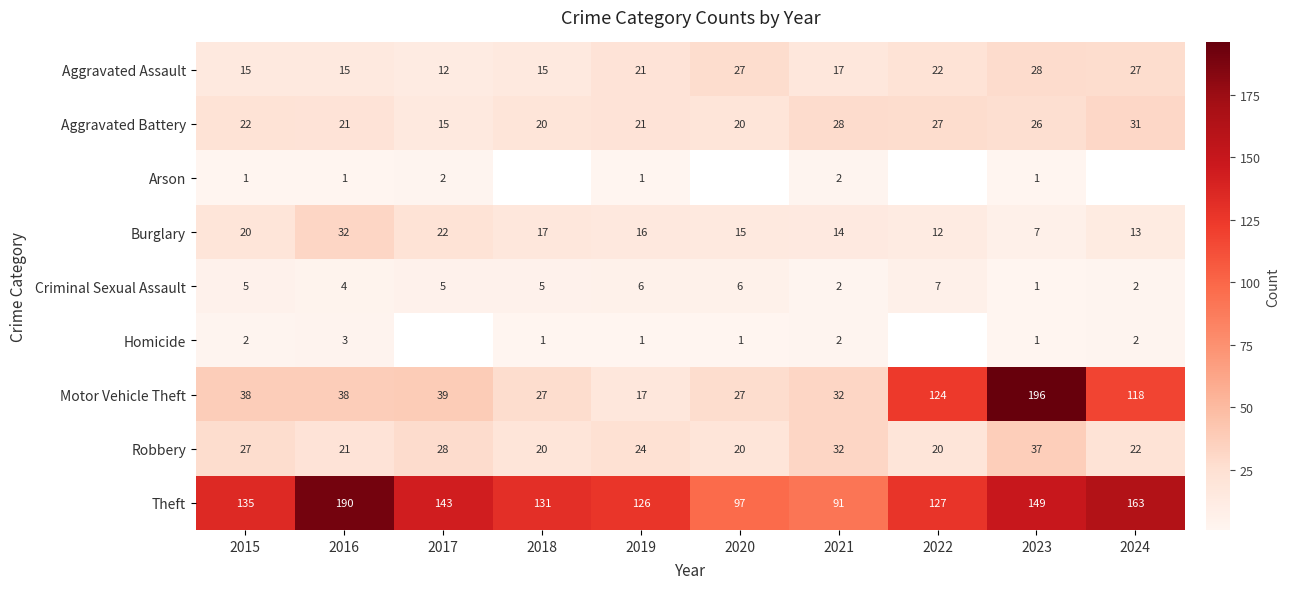

What is the maximum value for Robbery?

37